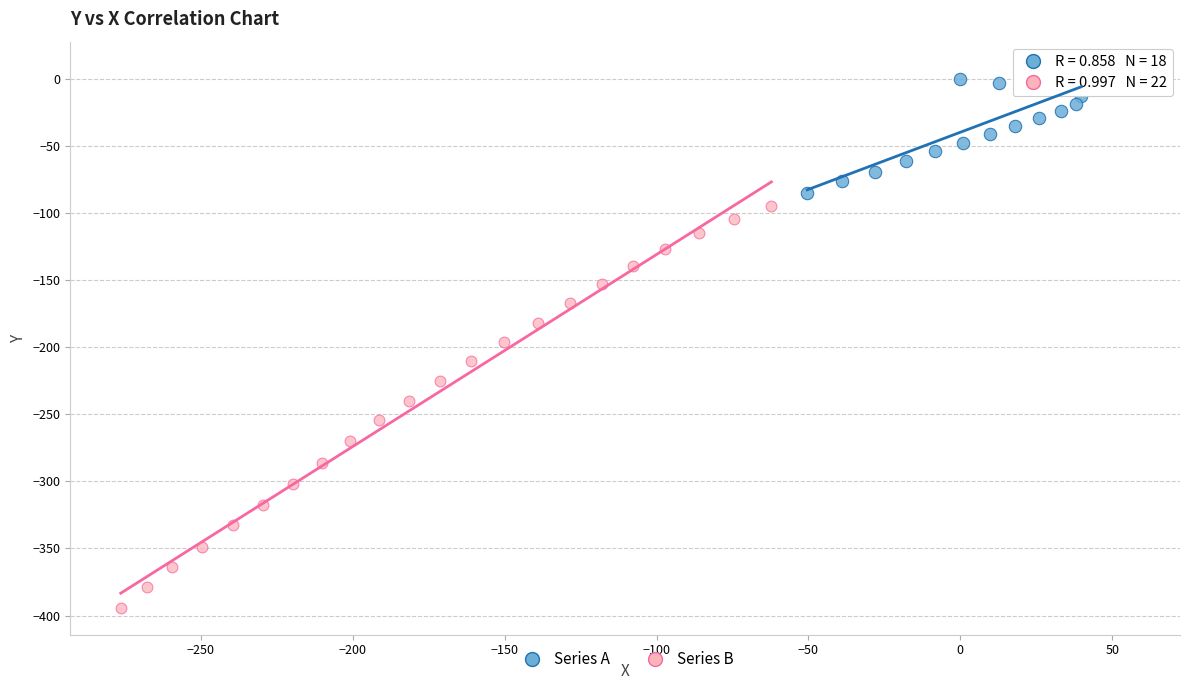

Which series reaches the minimum Y coordinate?

Series B